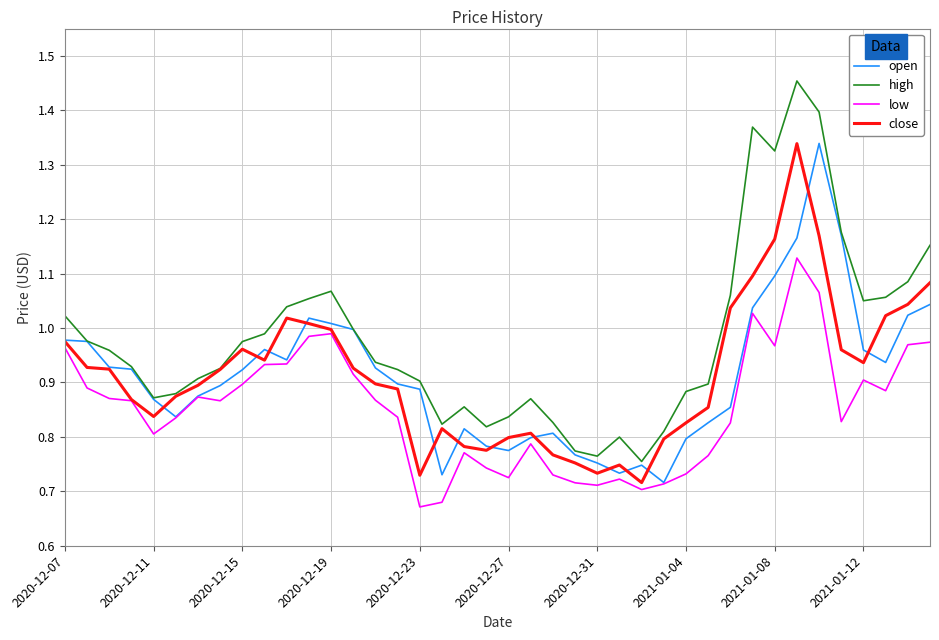

Which series has the widest spread of values?

high